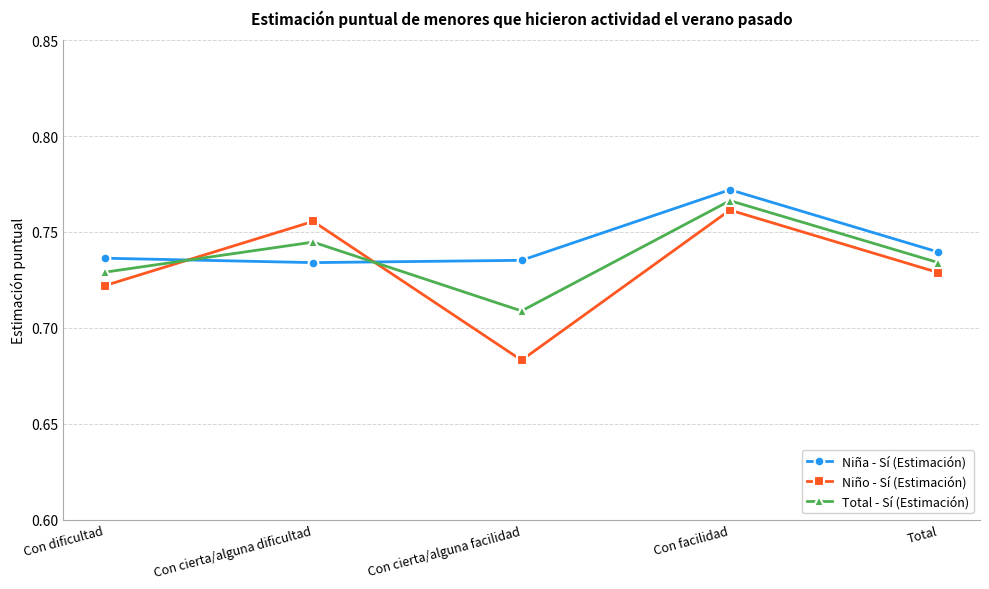

True or false: Niño - Sí (Estimación) and Total - Sí (Estimación) intersect in this chart.

True